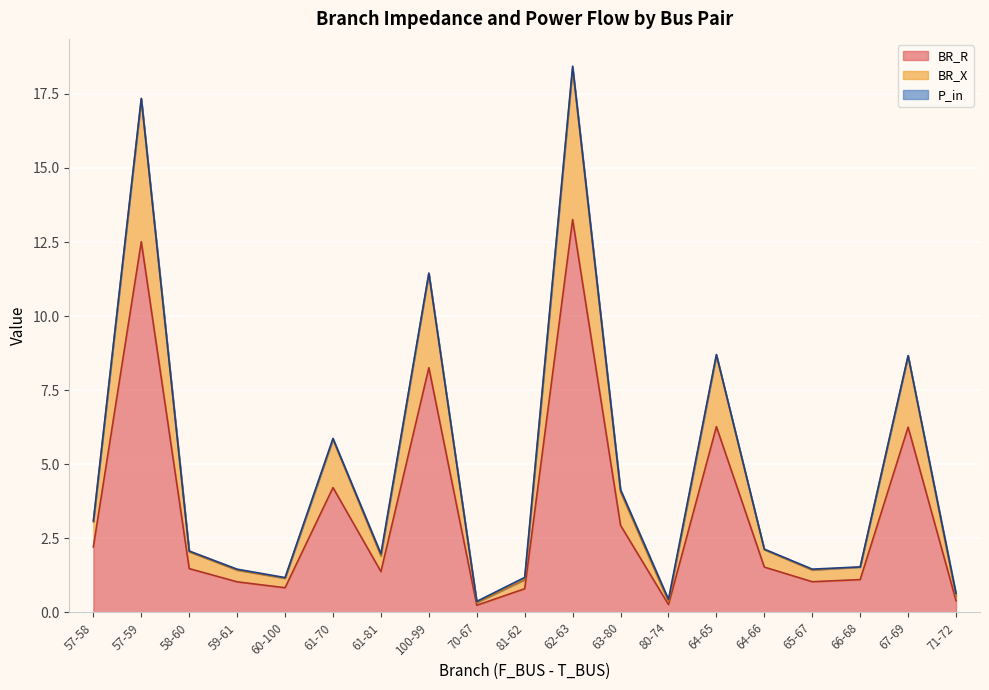

At how many categories does at least one series exceed 14?

2